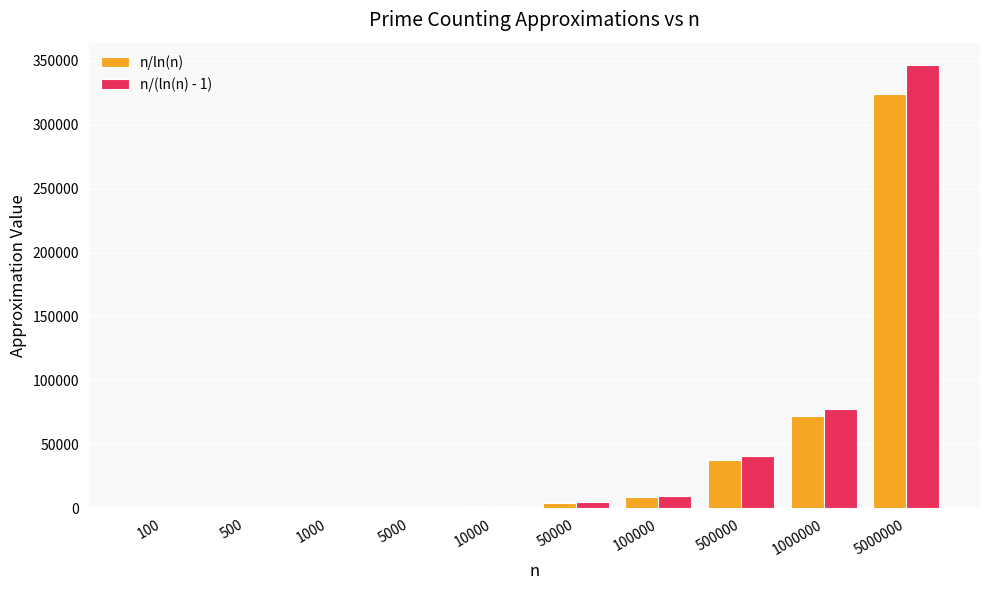

At which category does the chart reach its peak across all series?

5000000